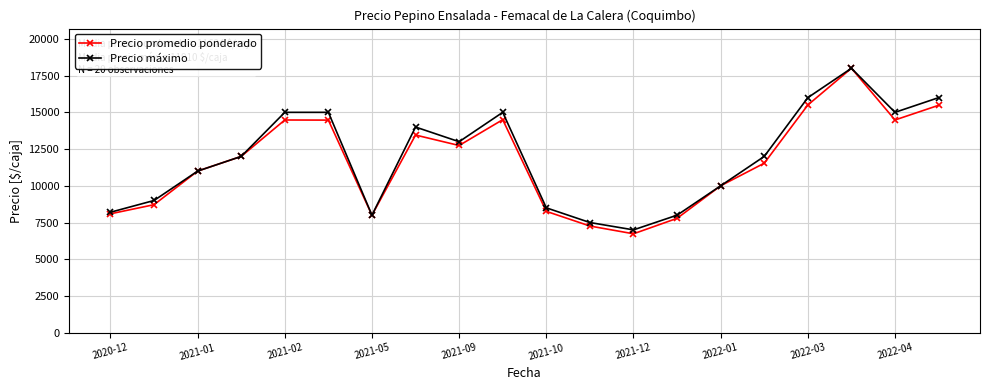

How many lines are shown in the chart?

2